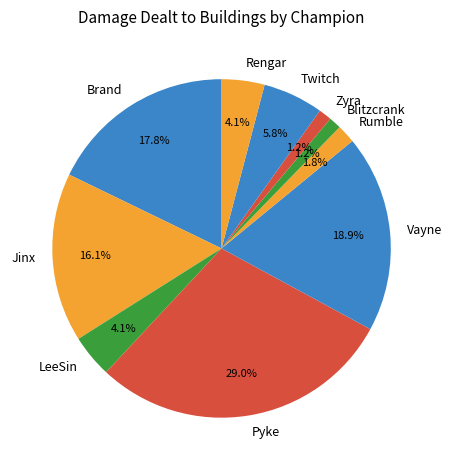

To the nearest percent, what is the difference between the largest and smallest slice percentages?

28%